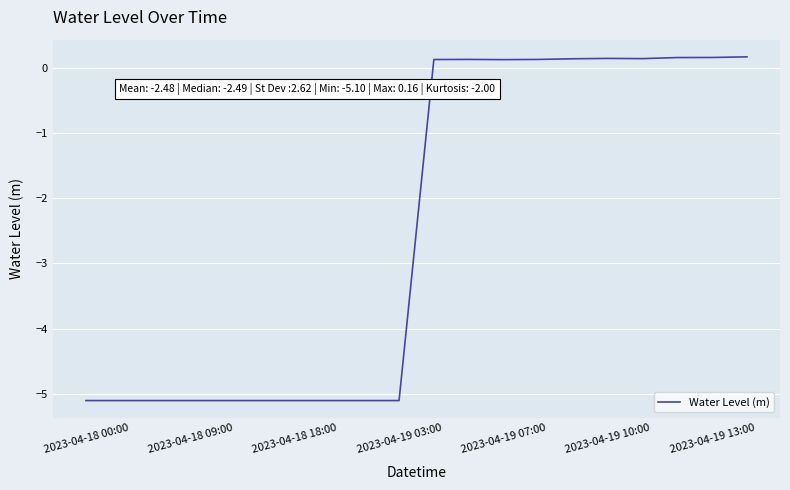

What is the difference between the maximum and minimum values?

5.3